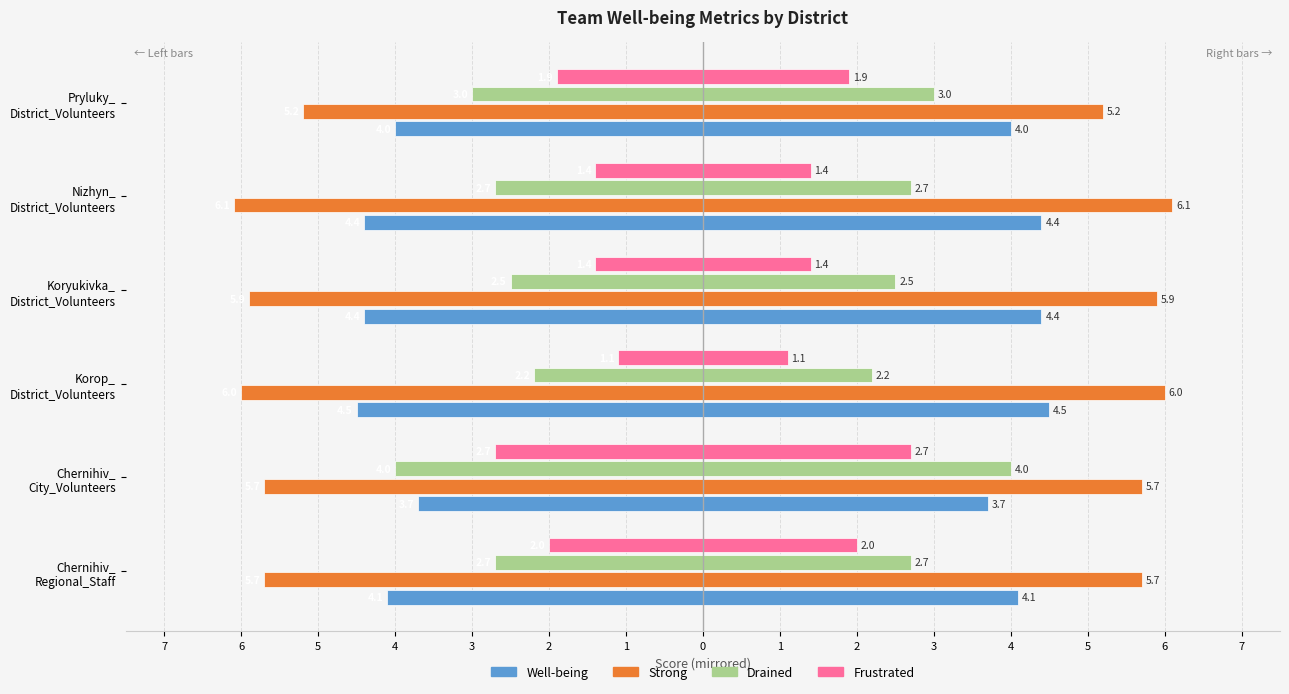

How many distinct data groups are displayed?

4